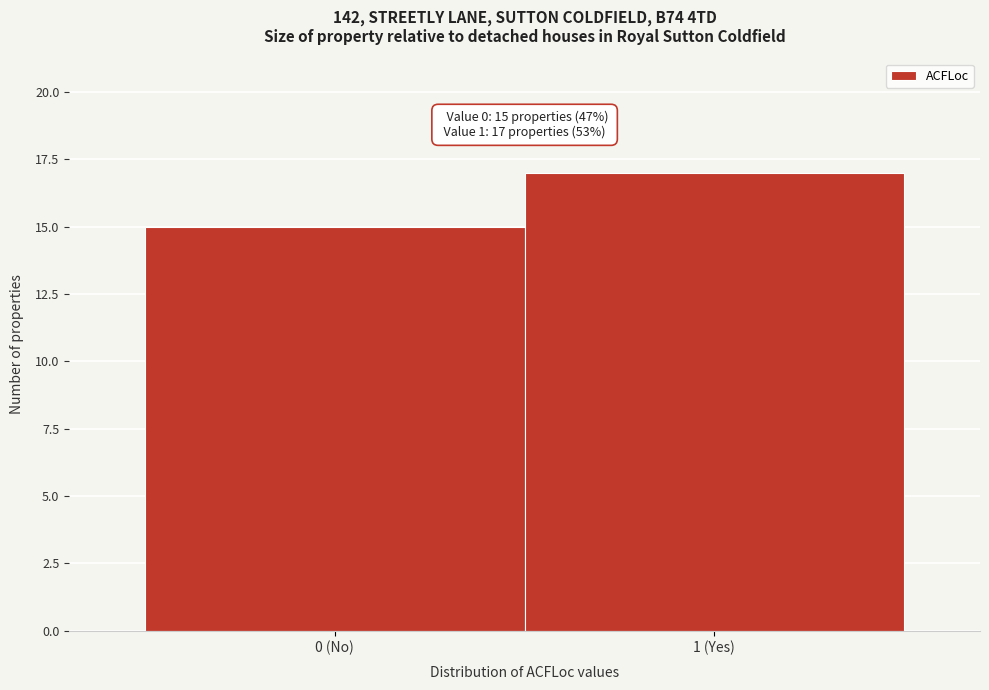

Reading left to right, transcribe all the data shown in this chart.

0 (No)=15	1 (Yes)=17